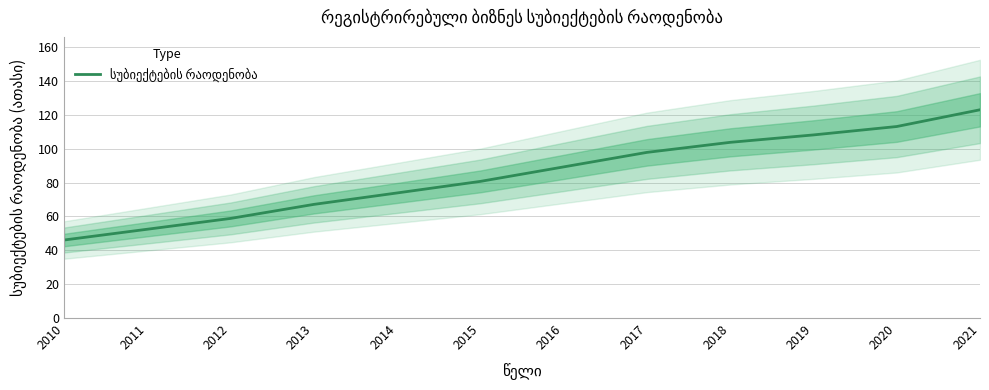

At which label is the value closest to 84?

2015